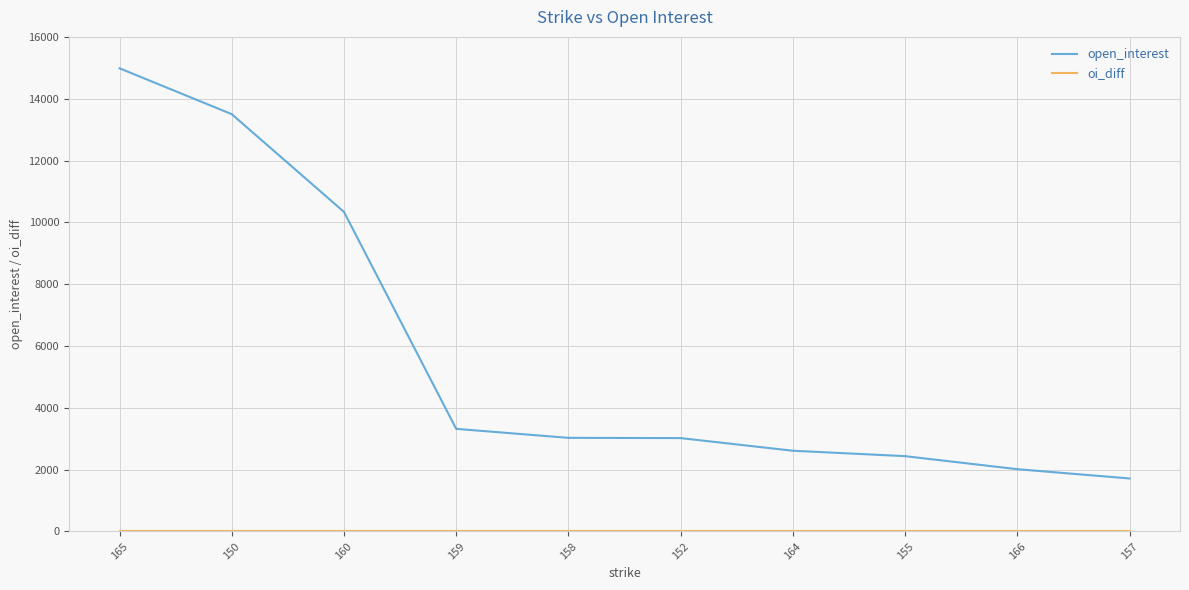

Which series has the largest total across all categories?

open_interest